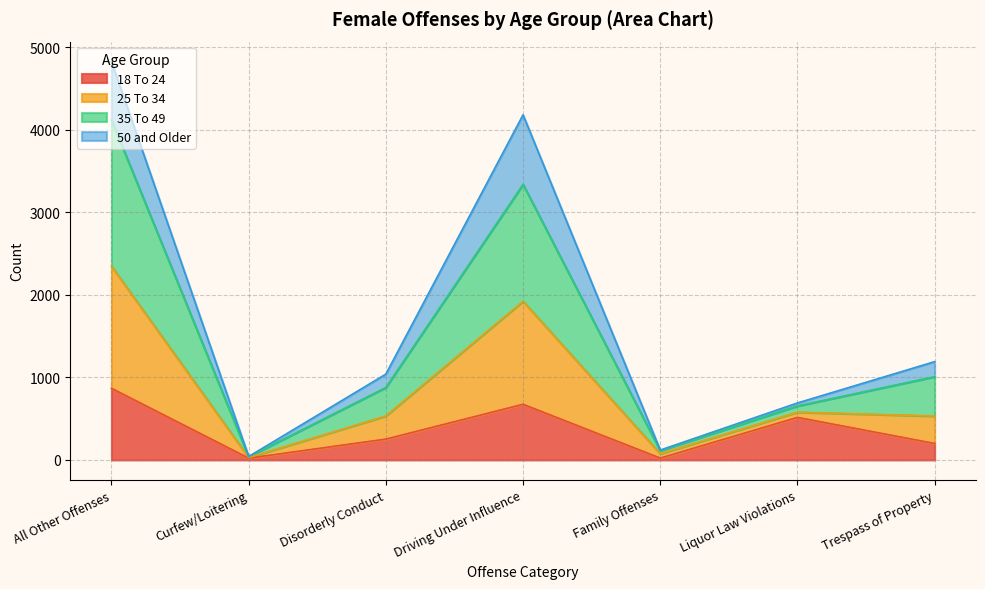

How many data points does each series have?

7